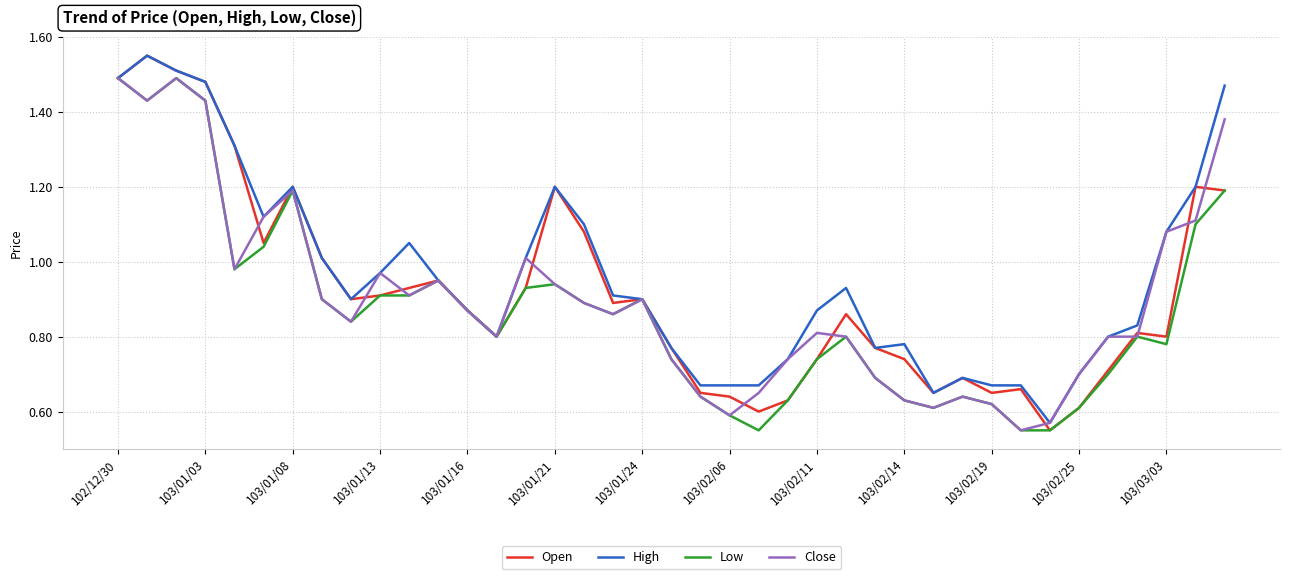

How many lines are shown in the chart?

4